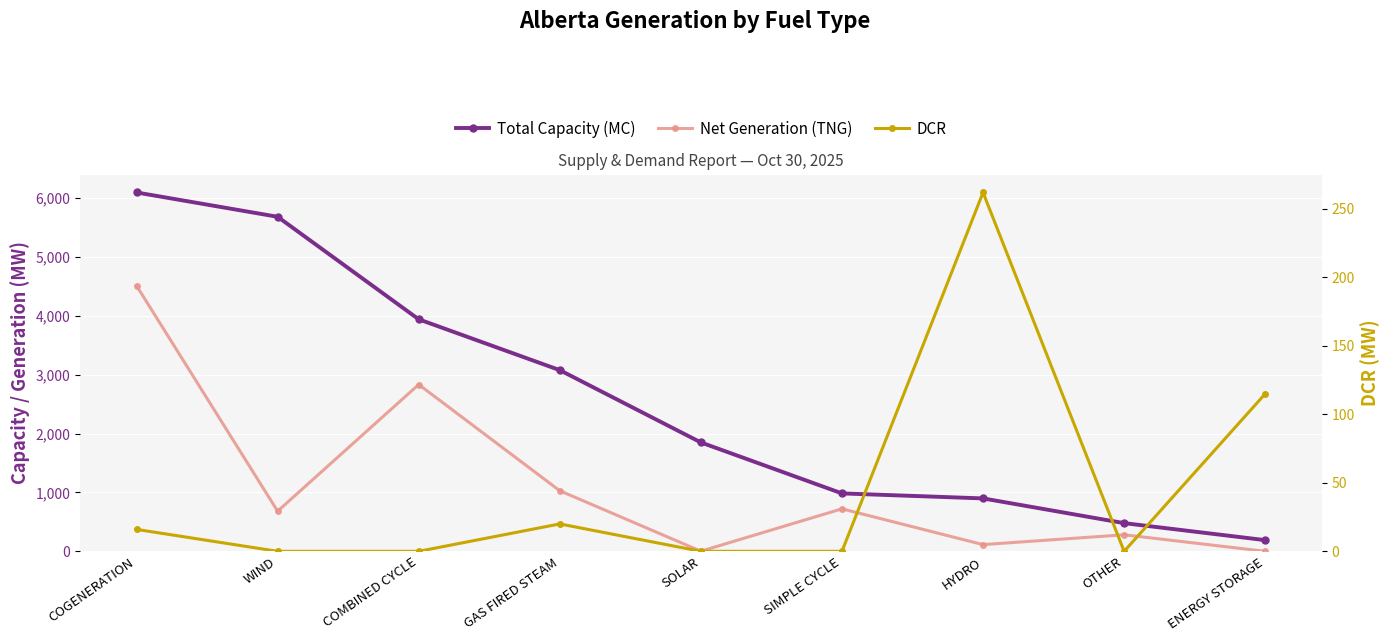

True or false: Net Generation (TNG) and Total Capacity (MC) cross at least once.

False